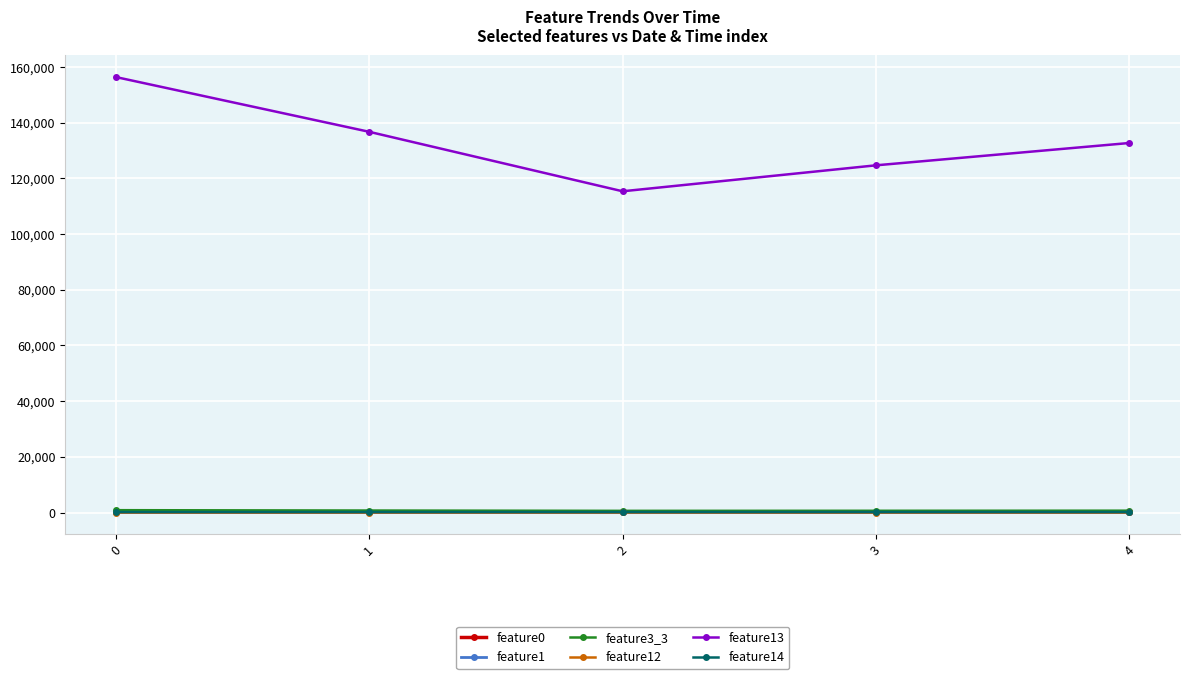

True or false: feature12 has a value of 7.6 at 0.

True